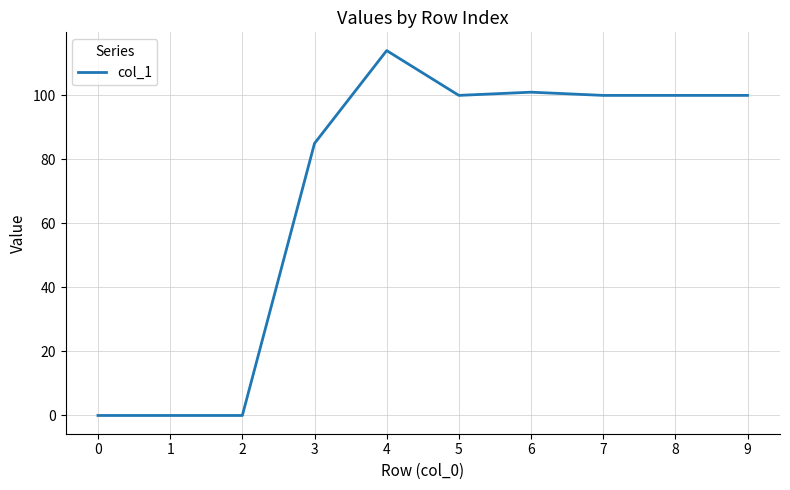

Does the chart display data point markers on the line(s)?

No